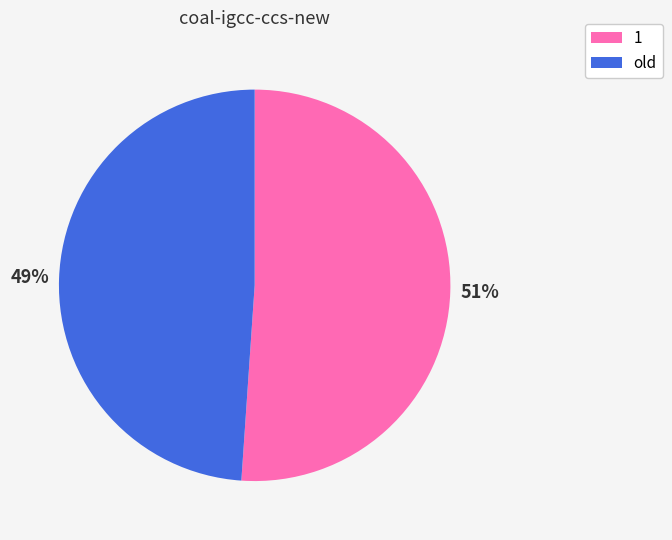

Is it true that 1 is 51% of the pie?

True